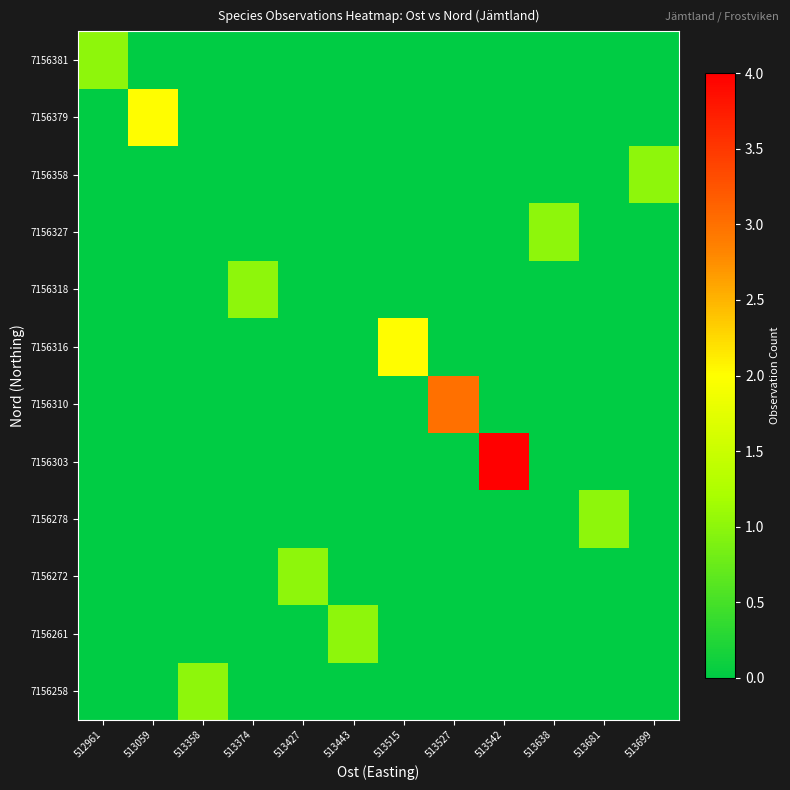

At which category is the sum across all series the highest?

513542